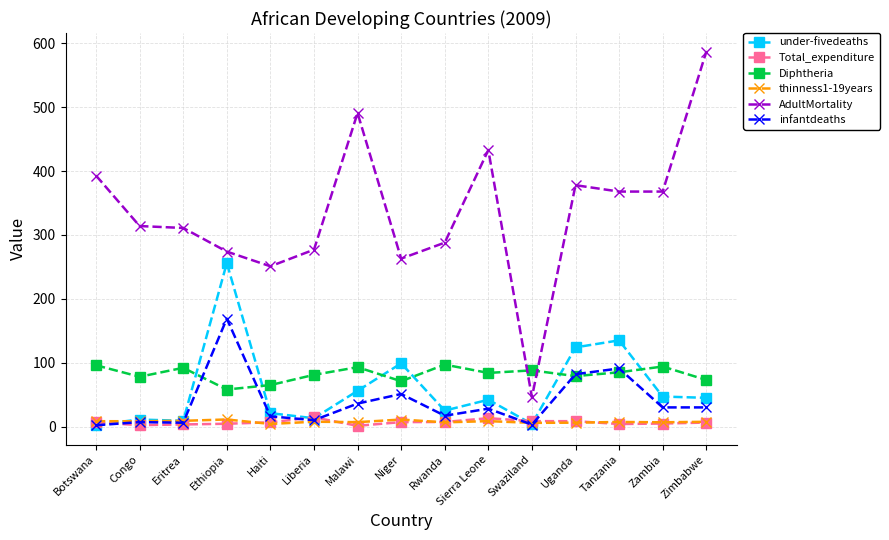

Is this an area chart (filled region under the line)?

No